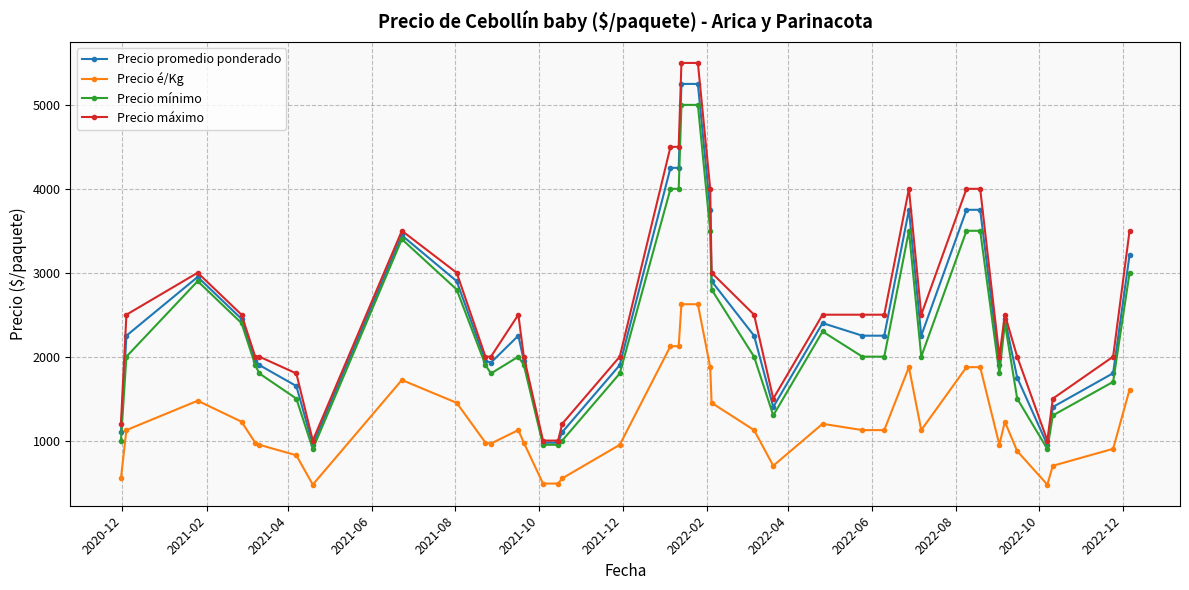

True or false: Precio é/Kg and Precio máximo intersect in this chart.

False